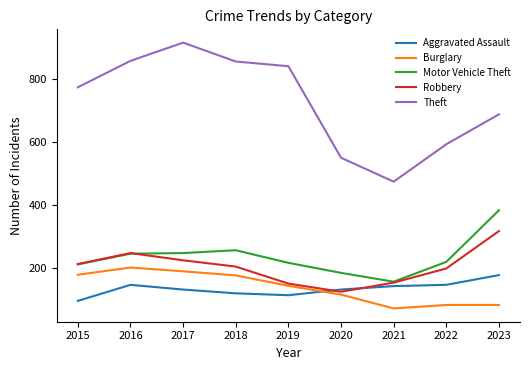

Is it true that Motor Vehicle Theft equals 432 at 2016?

False